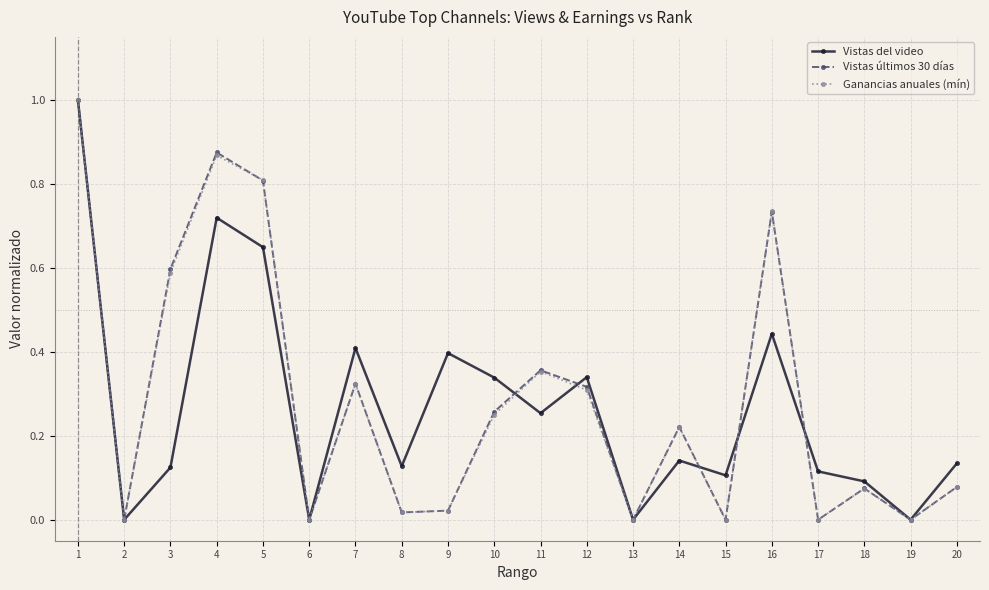

Which series changed the most between 9 and 19?

Vistas del video